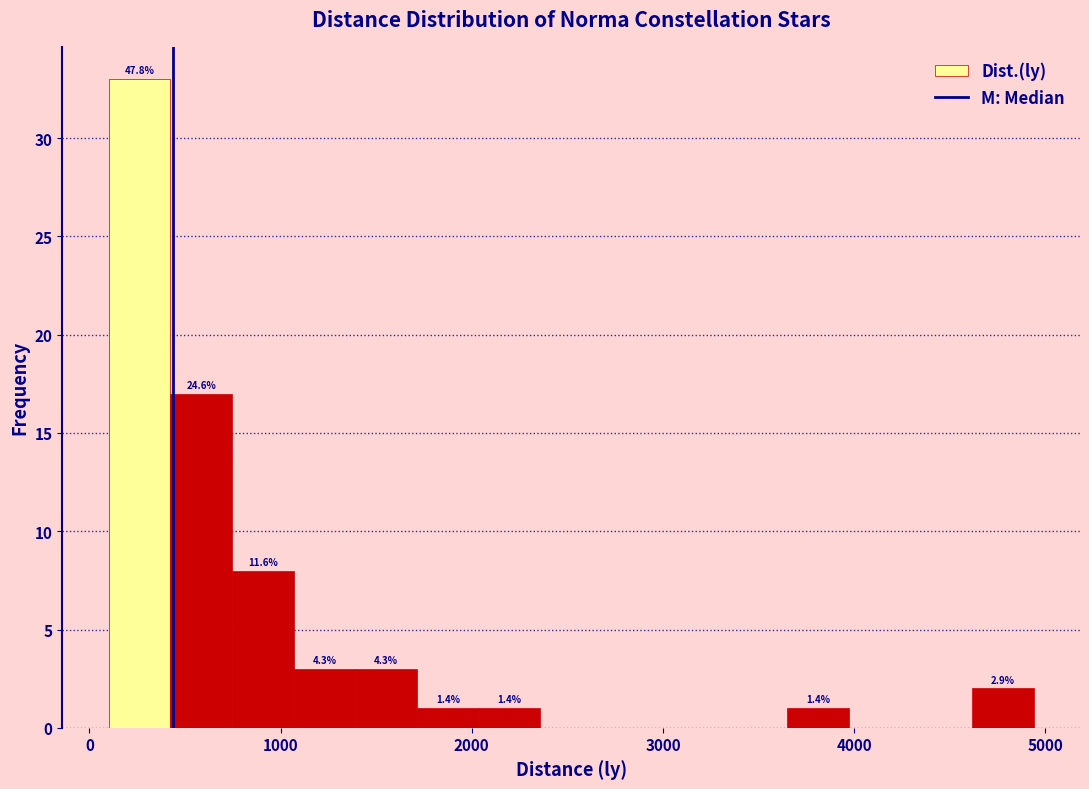

Around what value on the x-axis is the tallest bar? Give the approximate position of its centre, as read against the axis.

300